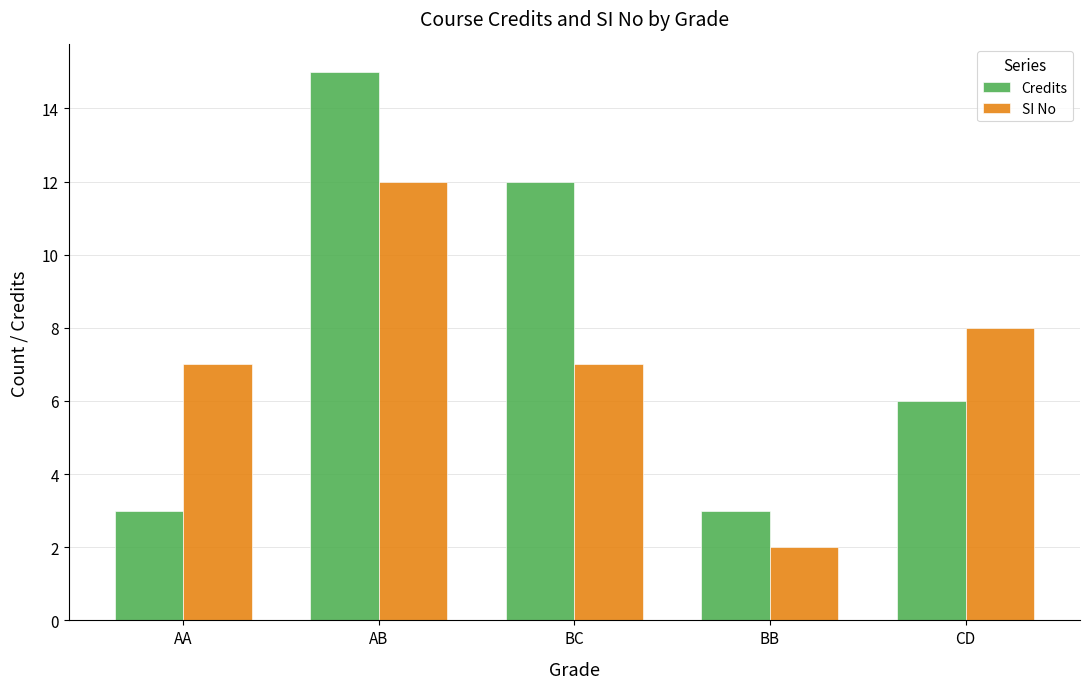

How many data points in Credits are less than 6?

2